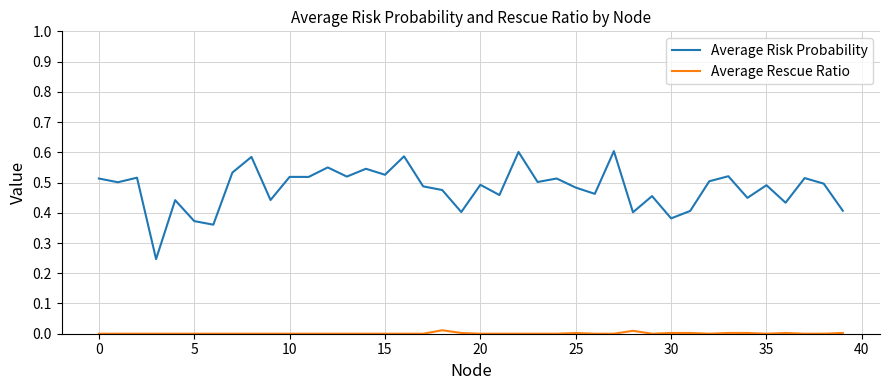

How many lines are shown in the chart?

2